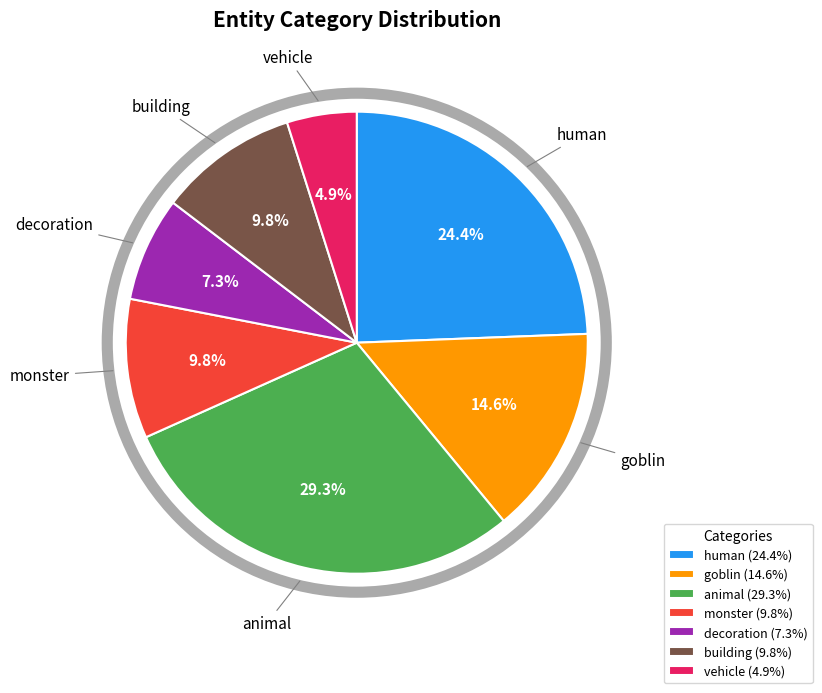

True or false: goblin accounts for 23% of the total.

False